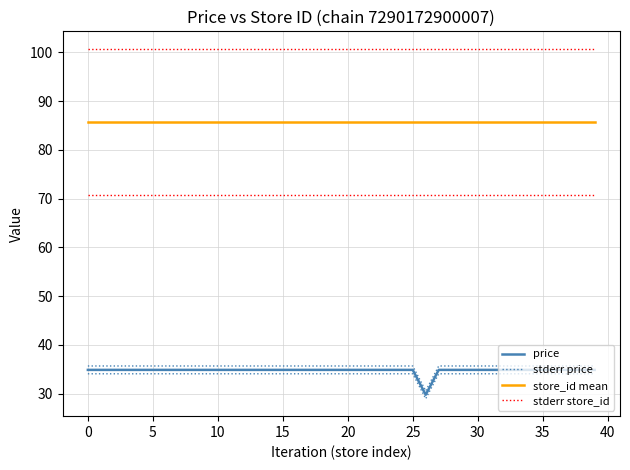

True or false: price and stderr price cross at least once.

False